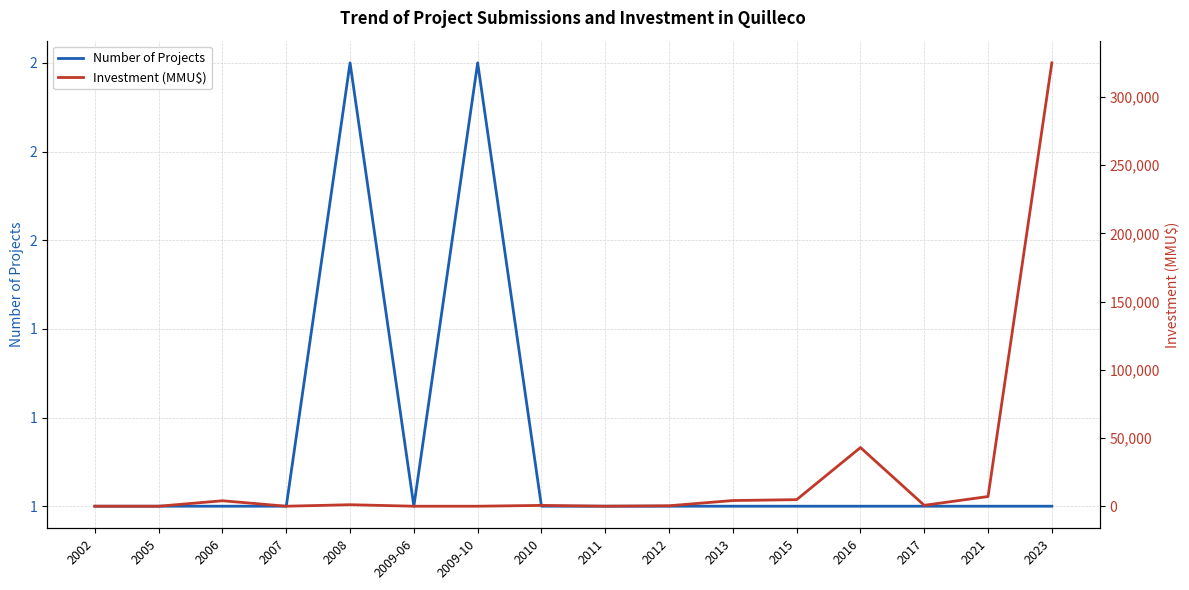

The Number of Projects series shows 0 at 2010. True or false?

False